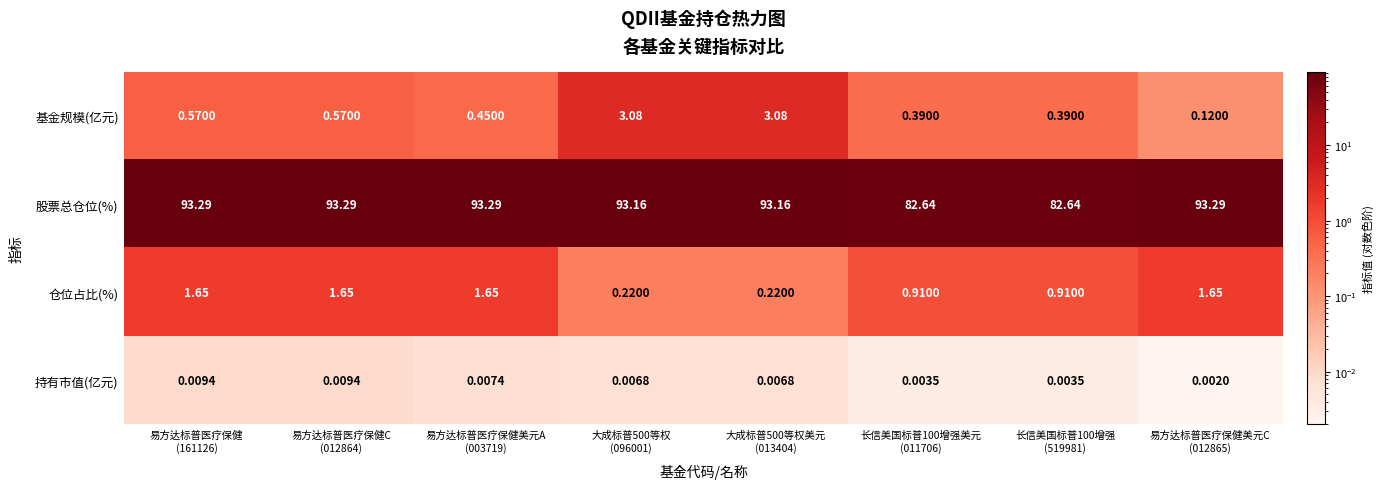

Which series has the largest total across all categories?

股票总仓位(%)